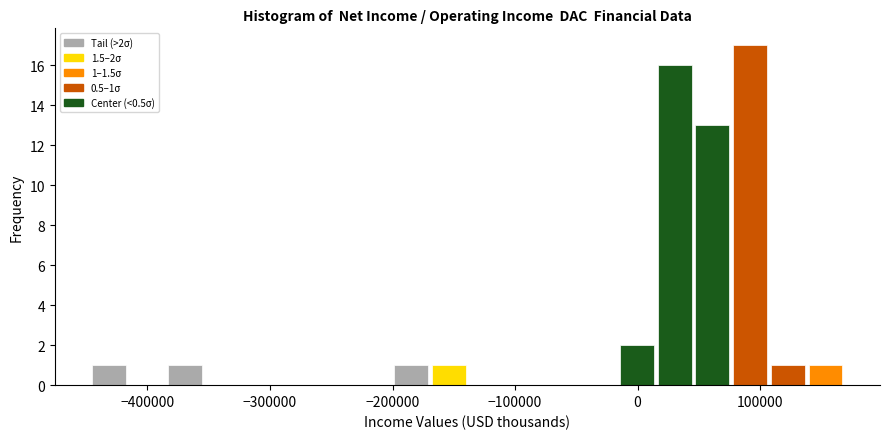

Read against the x-axis, roughly where is the centre of the tallest bar?

90000